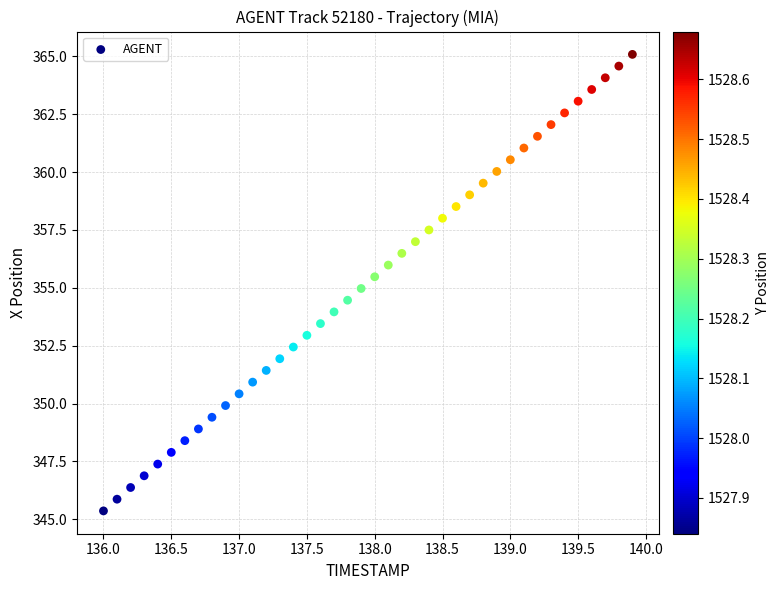

What is the range of X values (max minus min)?

3.9